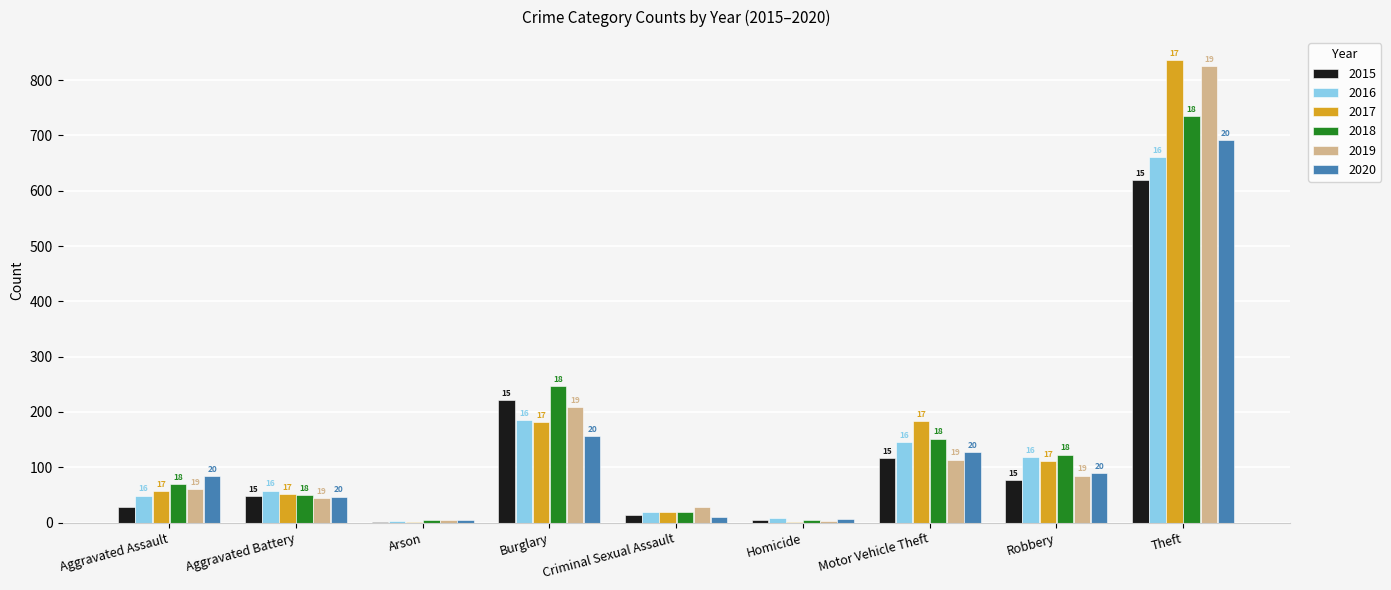

Are the bars horizontal?

No